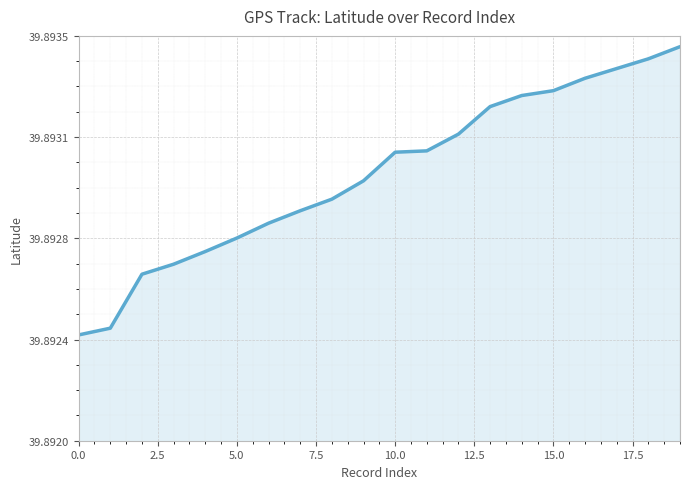

Does the chart display data point markers on the line(s)?

No